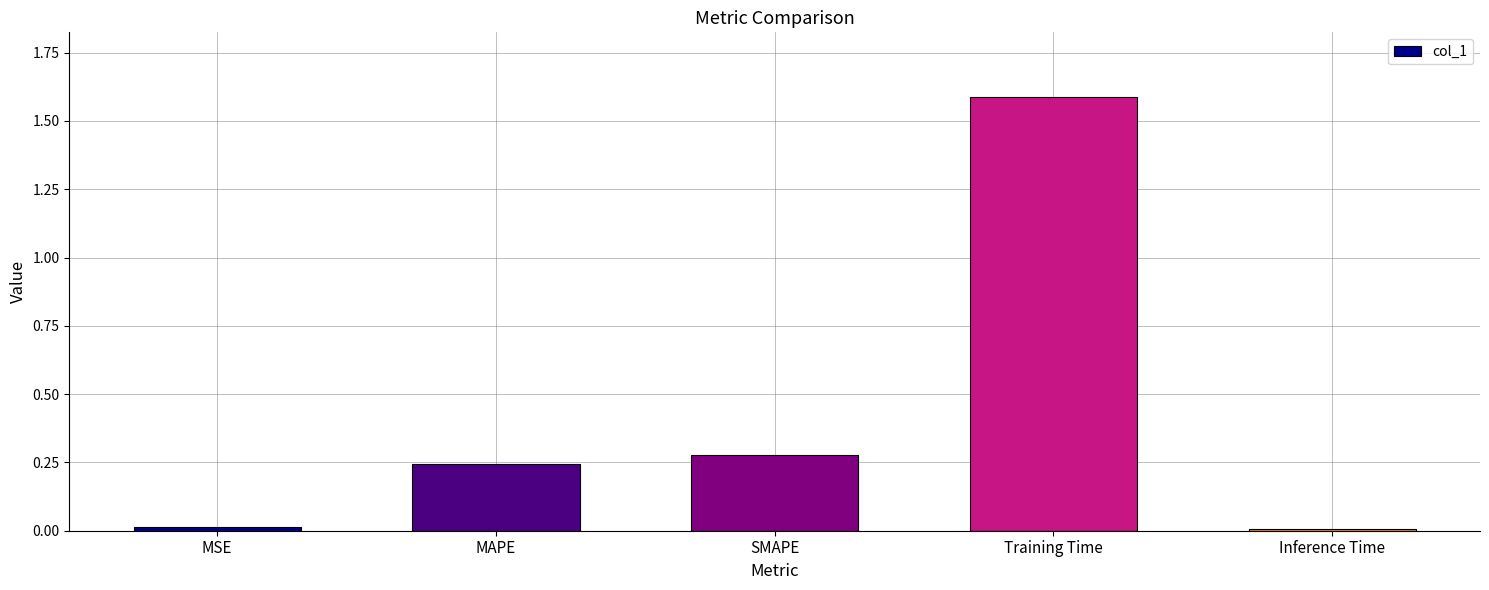

What is the difference between the maximum and second lowest values?

1.6